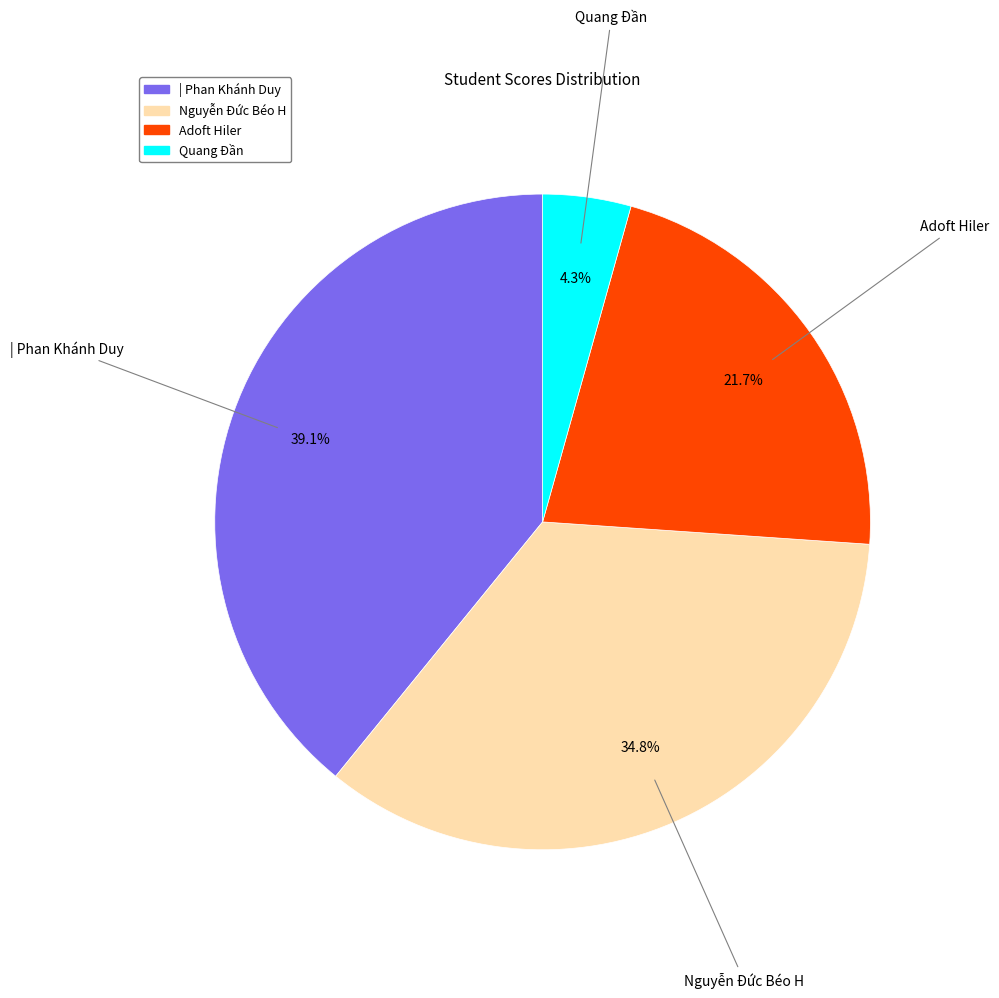

True or false: | Phan Khánh Duy accounts for 26% of the total.

False